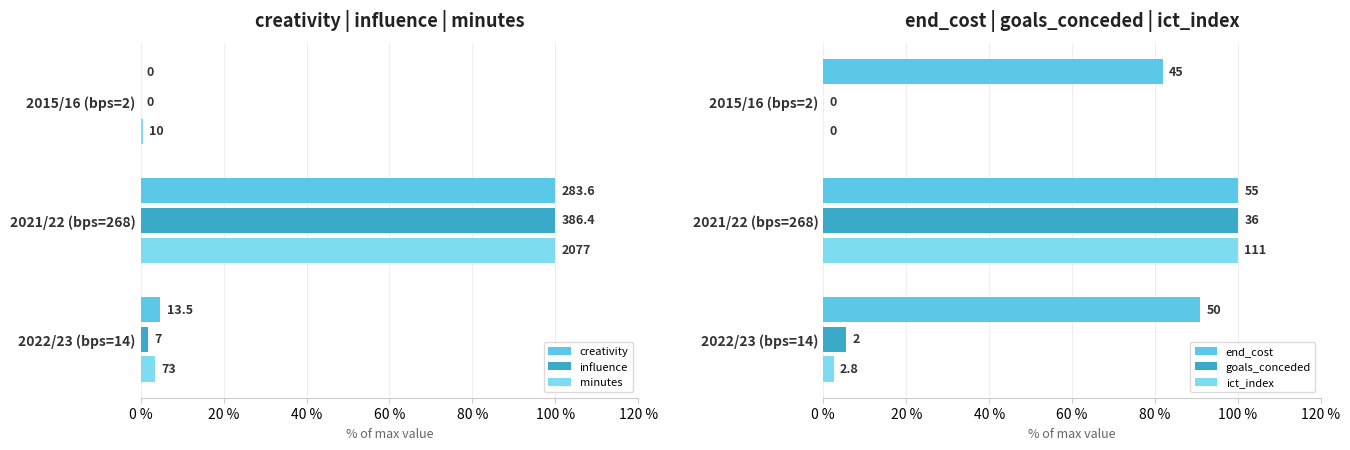

What is the average value of the minutes series?

34.7